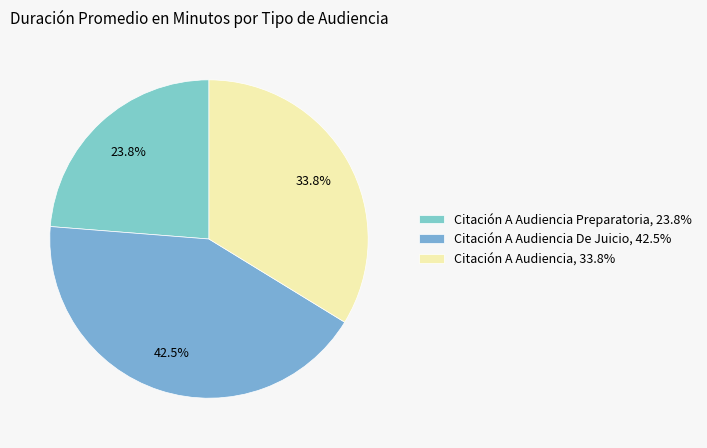

Rank the categories by value from lowest to highest.

Citación A Audiencia Preparatoria, 23.8%, Citación A Audiencia, 33.8%, Citación A Audiencia De Juicio, 42.5%